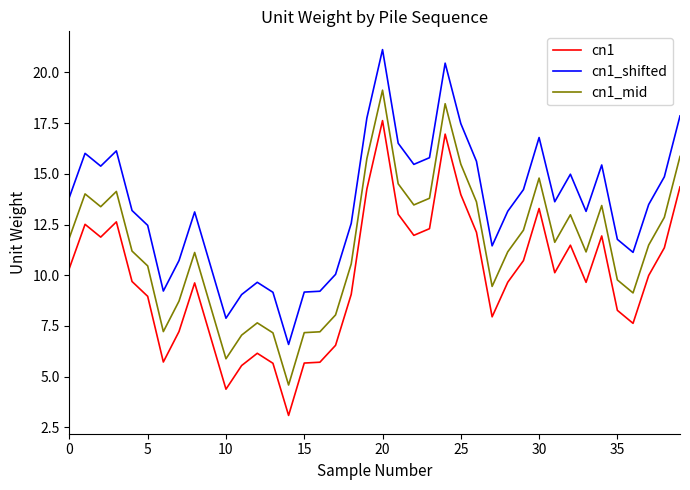

Rank the series by their average value, from lowest to highest.

cn1, cn1_mid, cn1_shifted